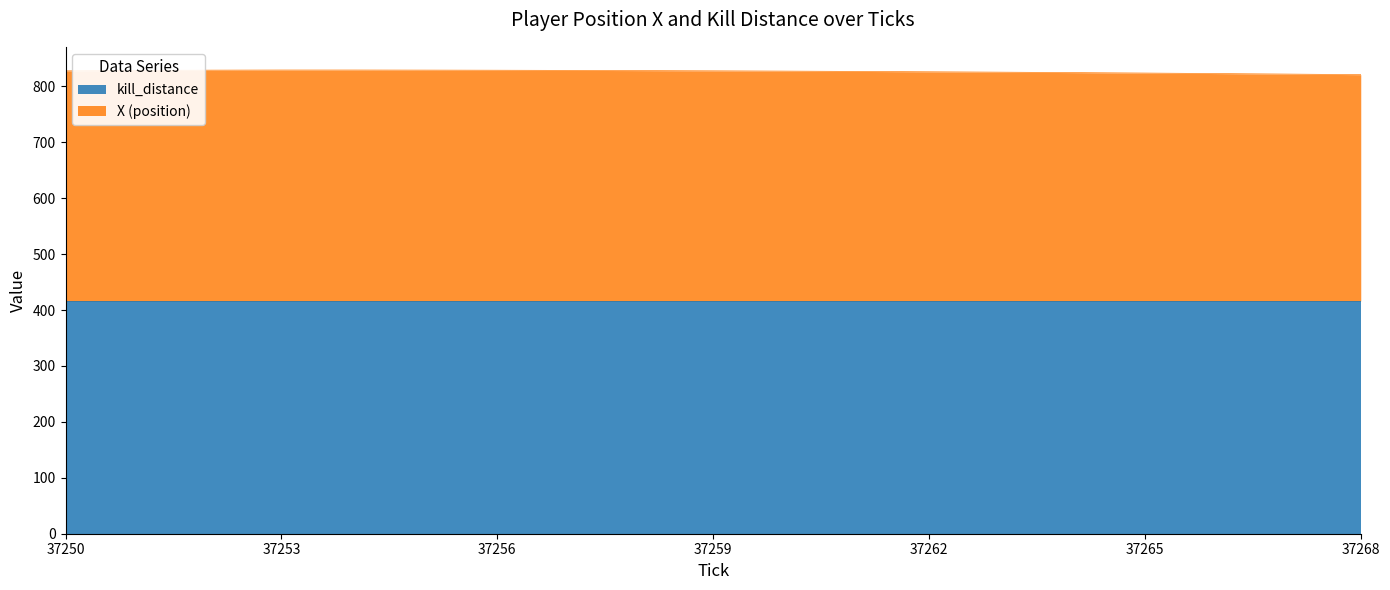

What is the value of the 1st point from the left?

827.8